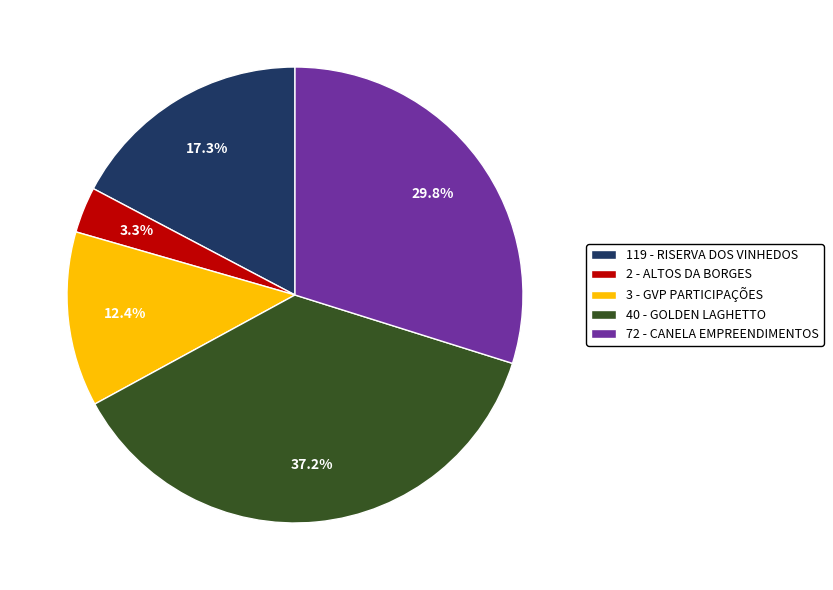

To the nearest percent, what portion does 72 - CANELA EMPREENDIMENTOS represent?

30%